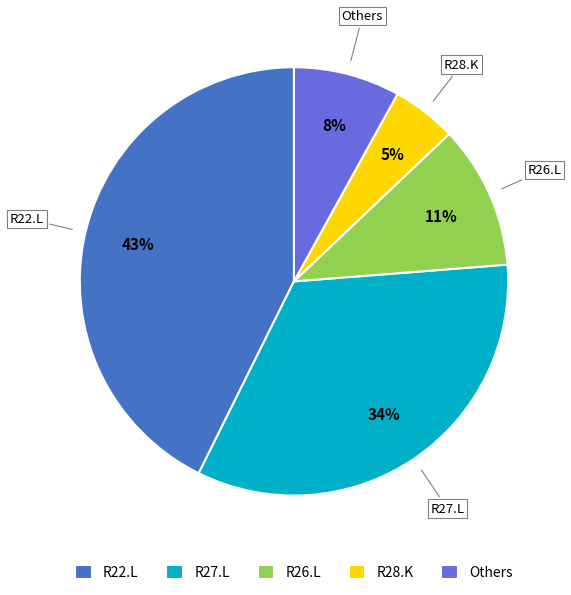

Rank the categories by value from lowest to highest.

R28.K, Others, R26.L, R27.L, R22.L